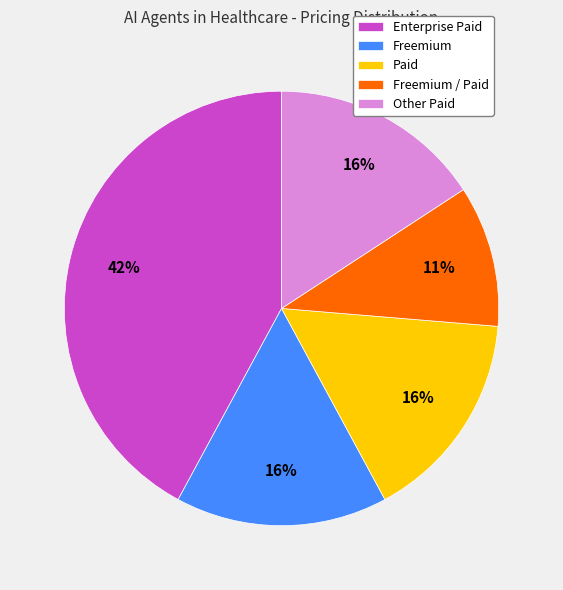

What percentage is the Paid slice, to the nearest percent?

16%